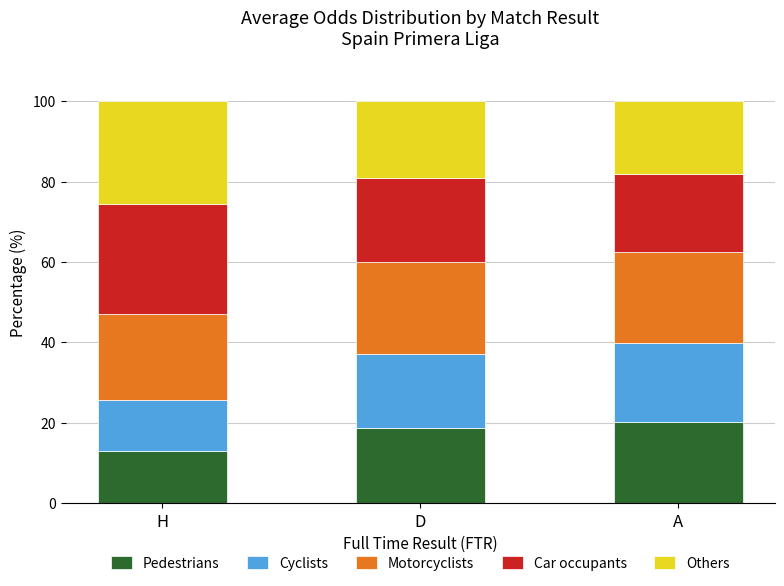

At which label does Pedestrians reach its minimum?

H